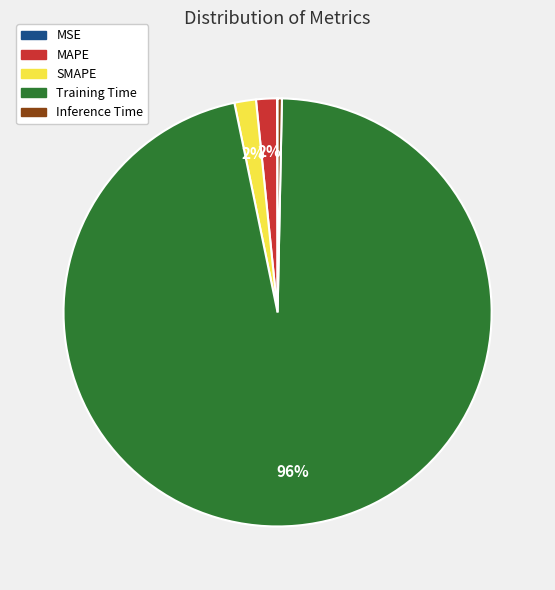

What is the largest slice in the pie chart?

Training Time